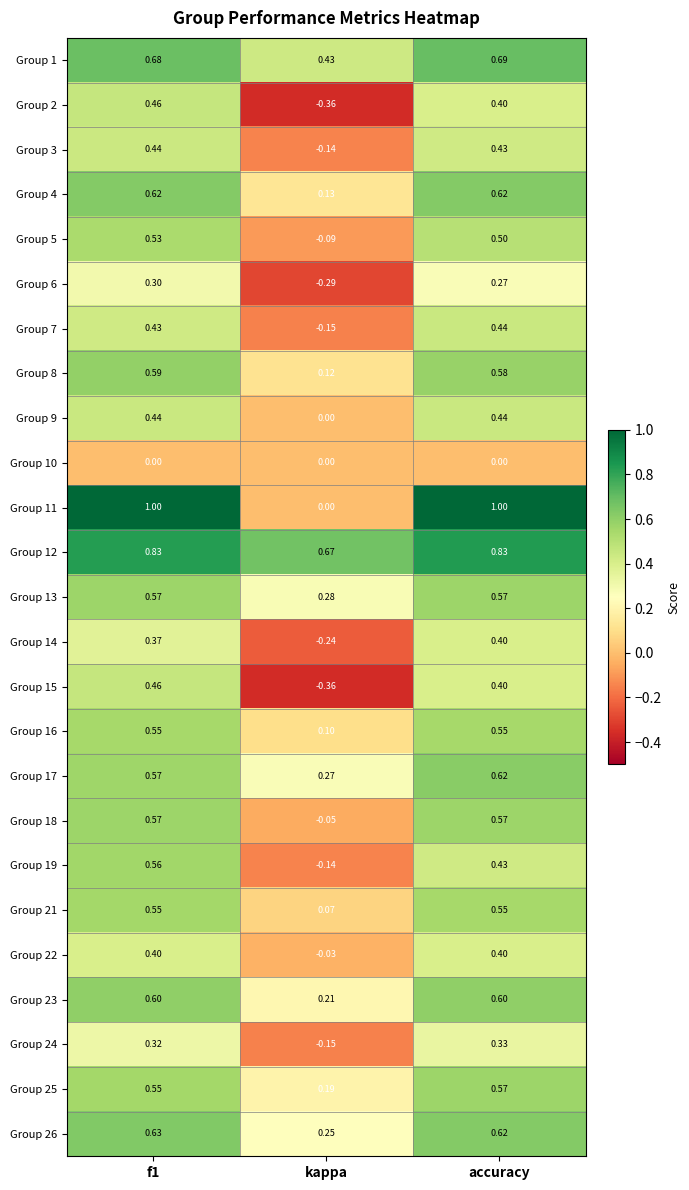

At which category does the chart reach its minimum across all series?

kappa